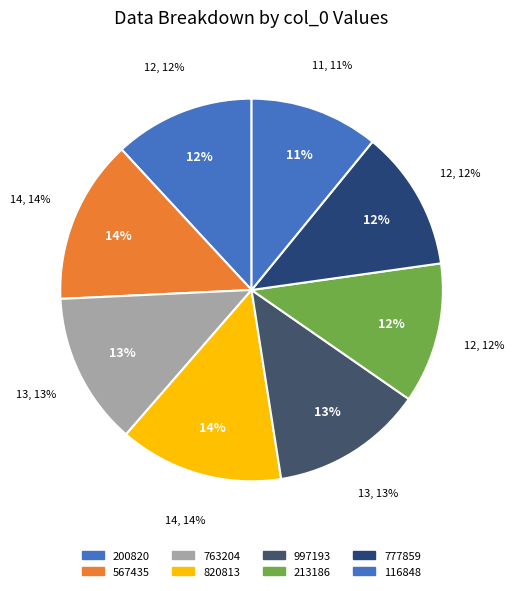

To the nearest percent, what percentage of the pie is 1441116848?

11%